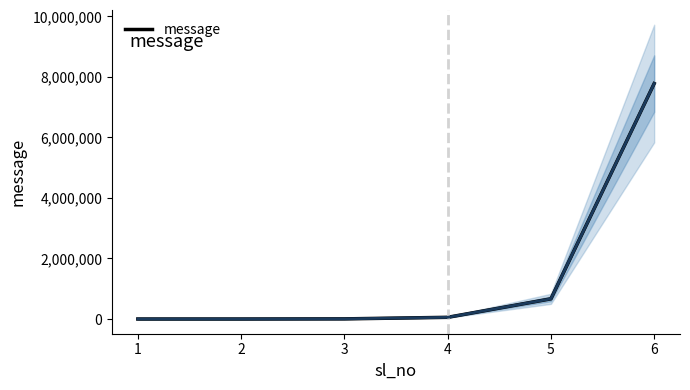

What value does the data have at 2?

33